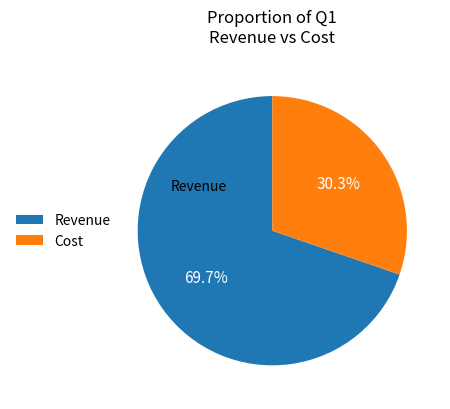

Is there any slice that represents more than half of the pie?

Yes